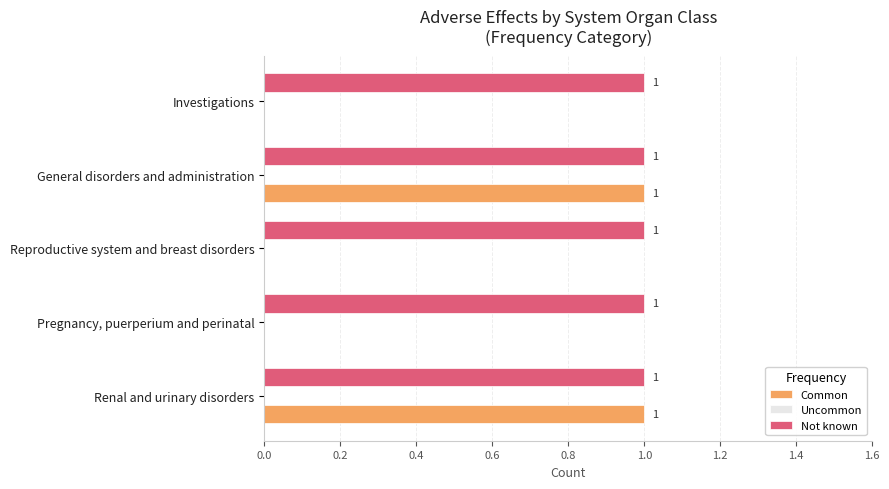

Which series changed the most between General disorders and administration and Investigations?

Common